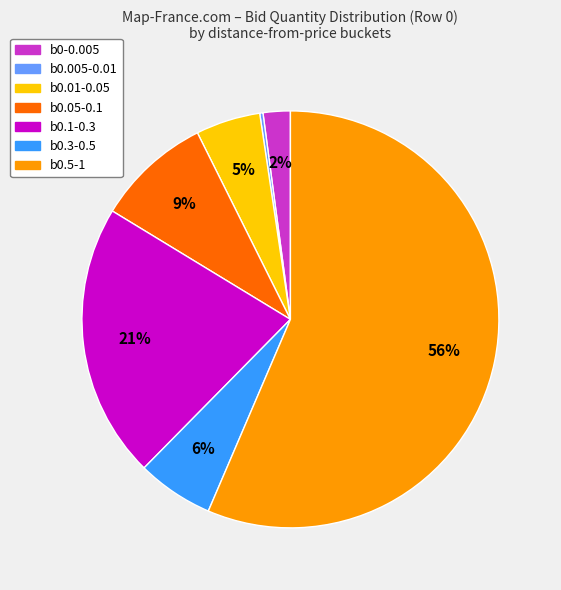

Does any single category account for the majority?

Yes